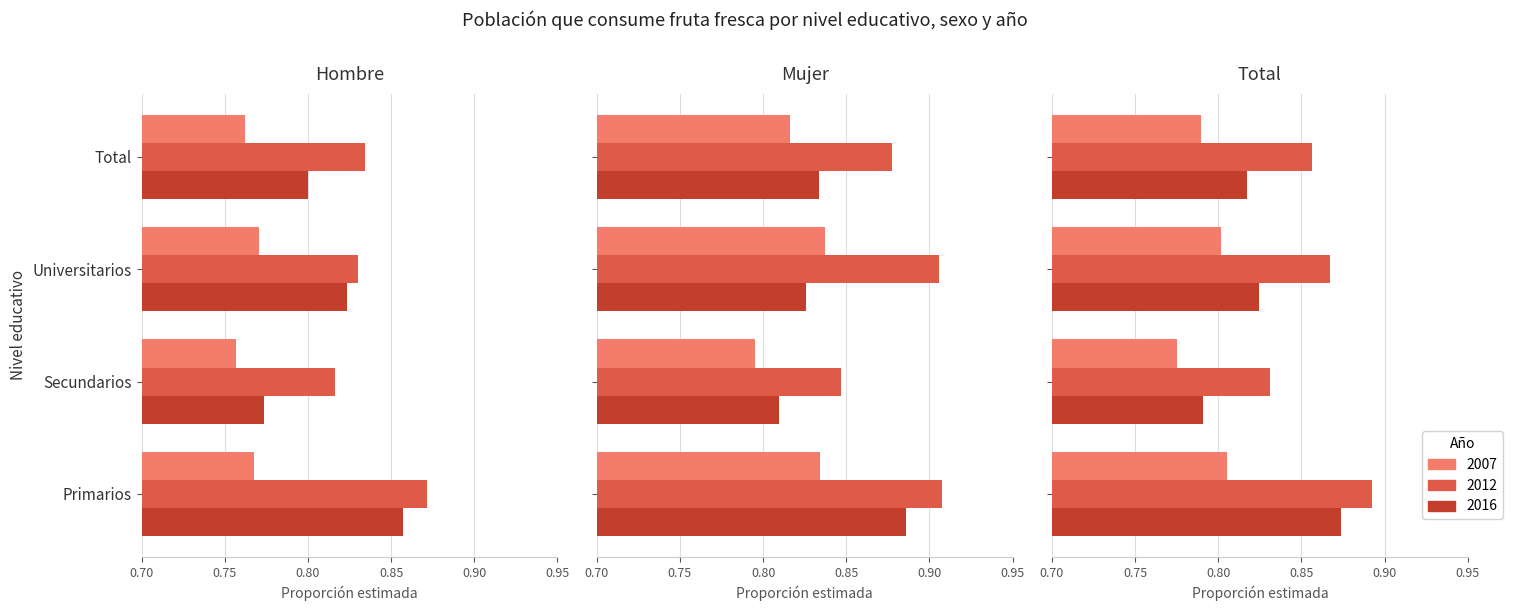

What is the approximate value at Primarios
Total 2012?

0.9